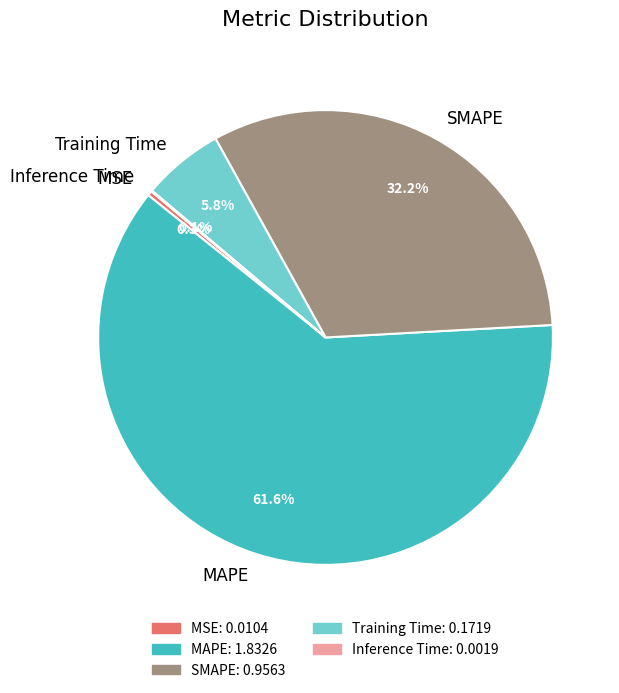

To the nearest percent, what portion does MAPE represent?

62%